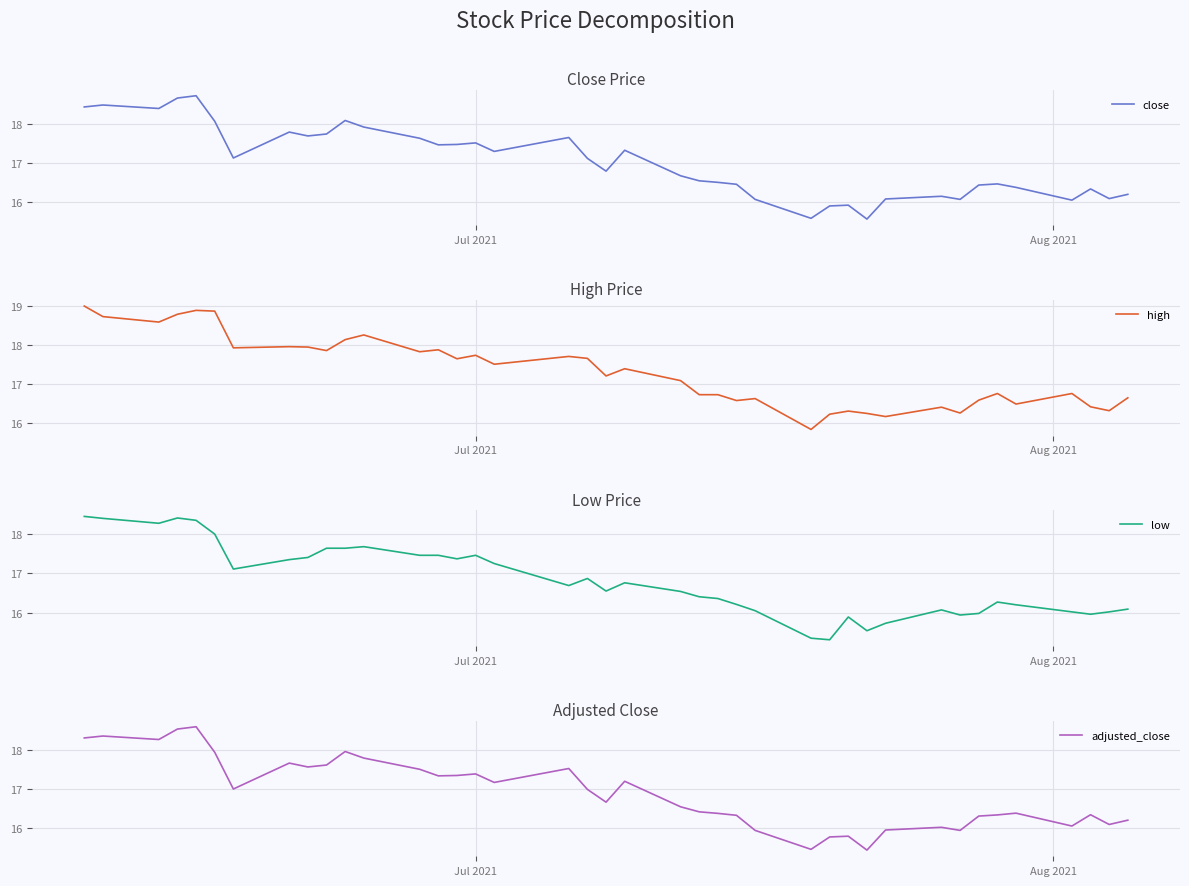

True or false: close and adjusted_close cross at least once.

False